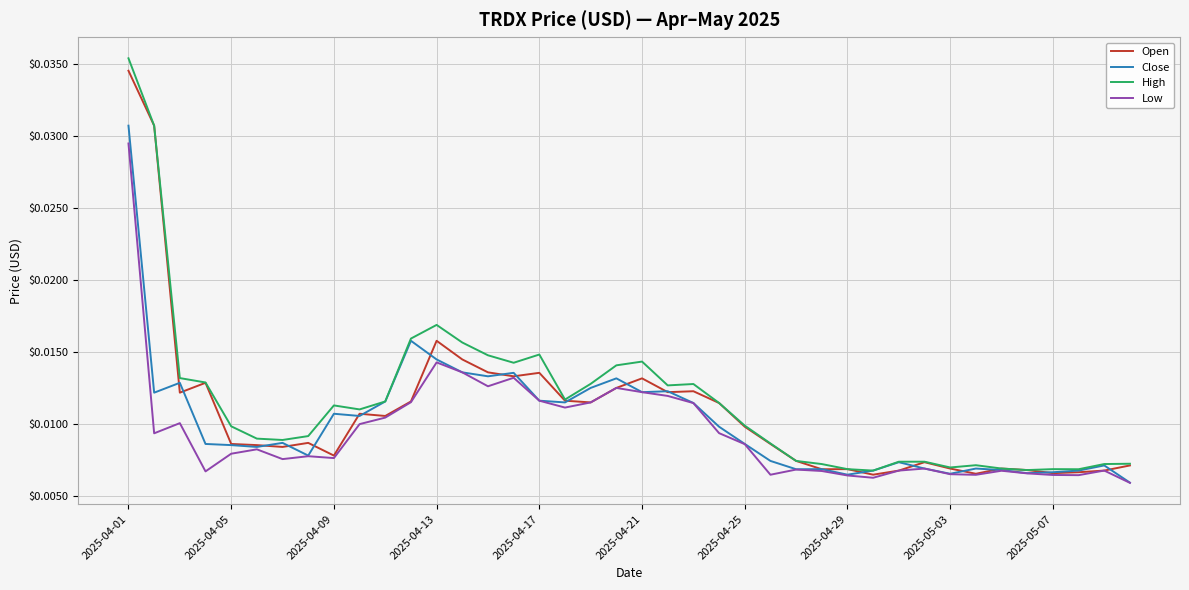

Which series has the largest range (max minus min)?

High